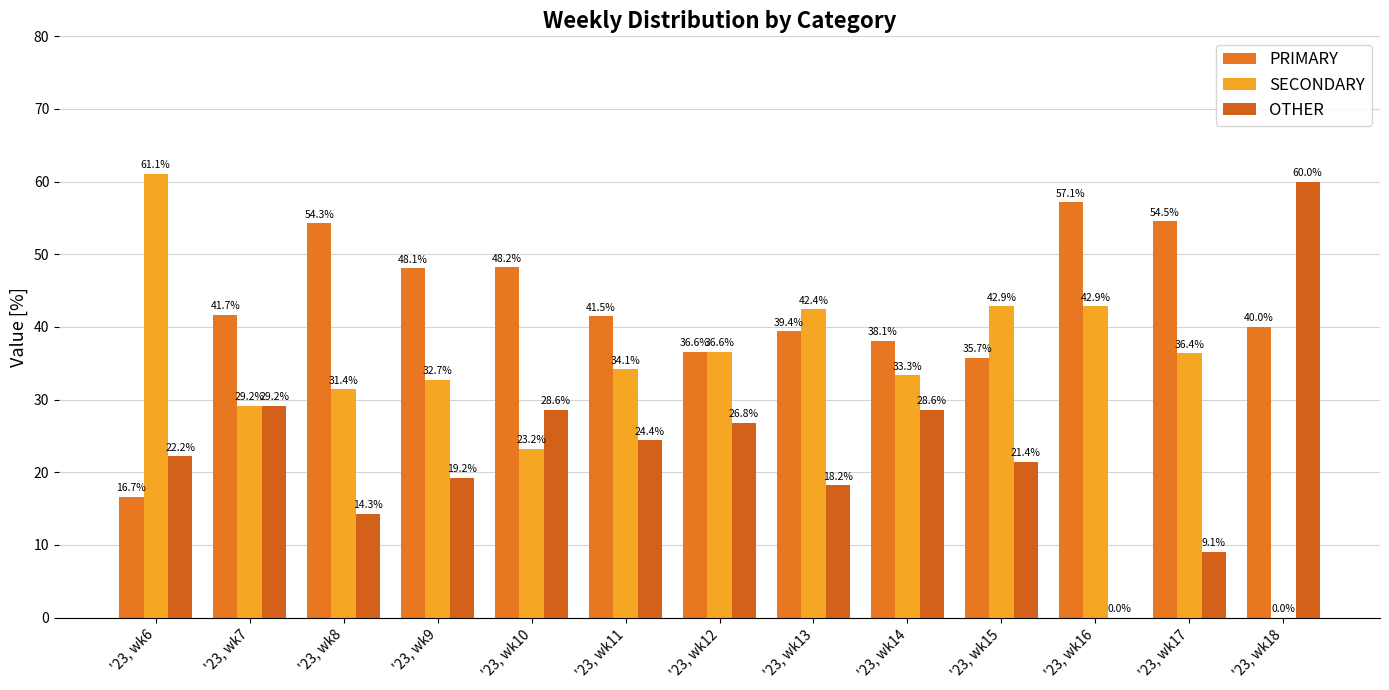

Does the chart contain stacked bars?

No